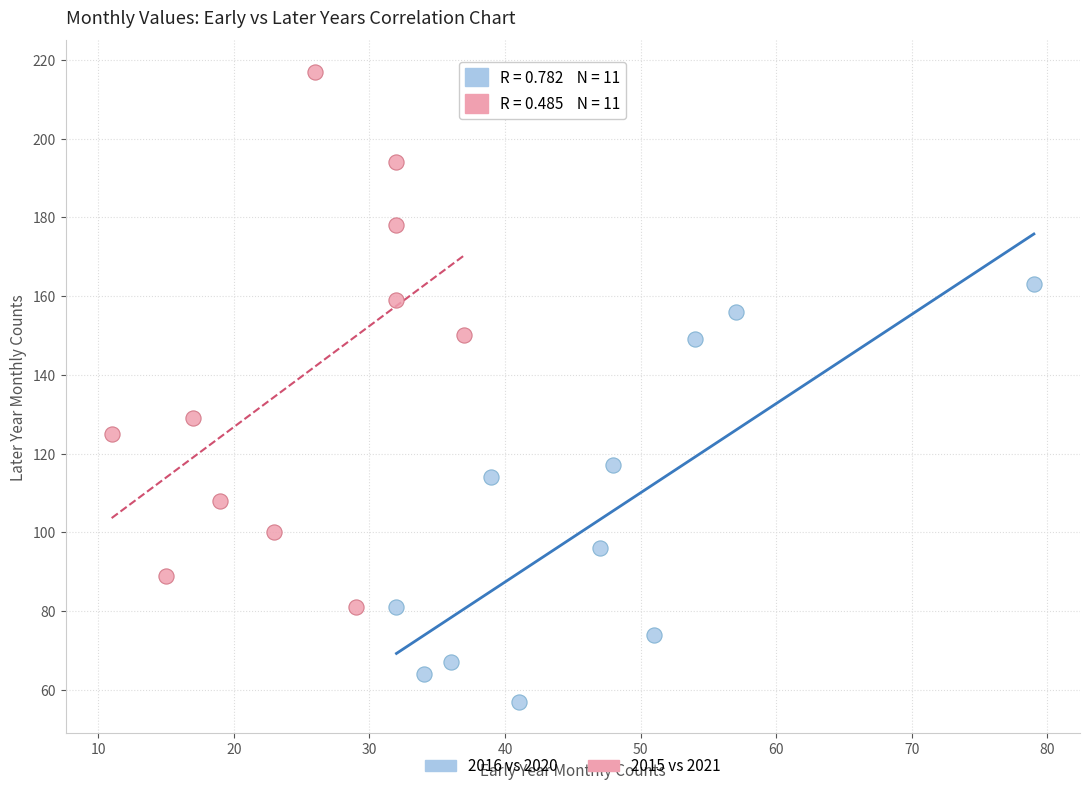

Which series contains the lowest Y value?

2016 vs 2020